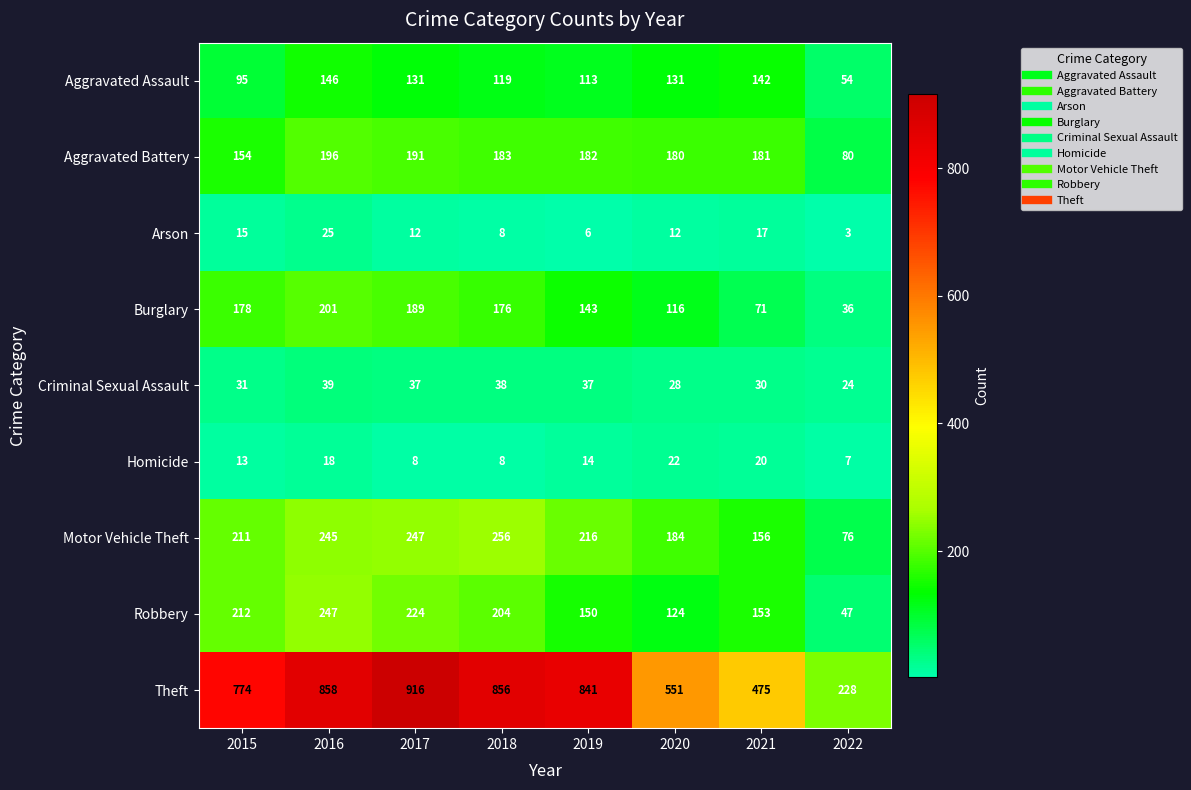

Which series has the largest range (max minus min)?

Theft